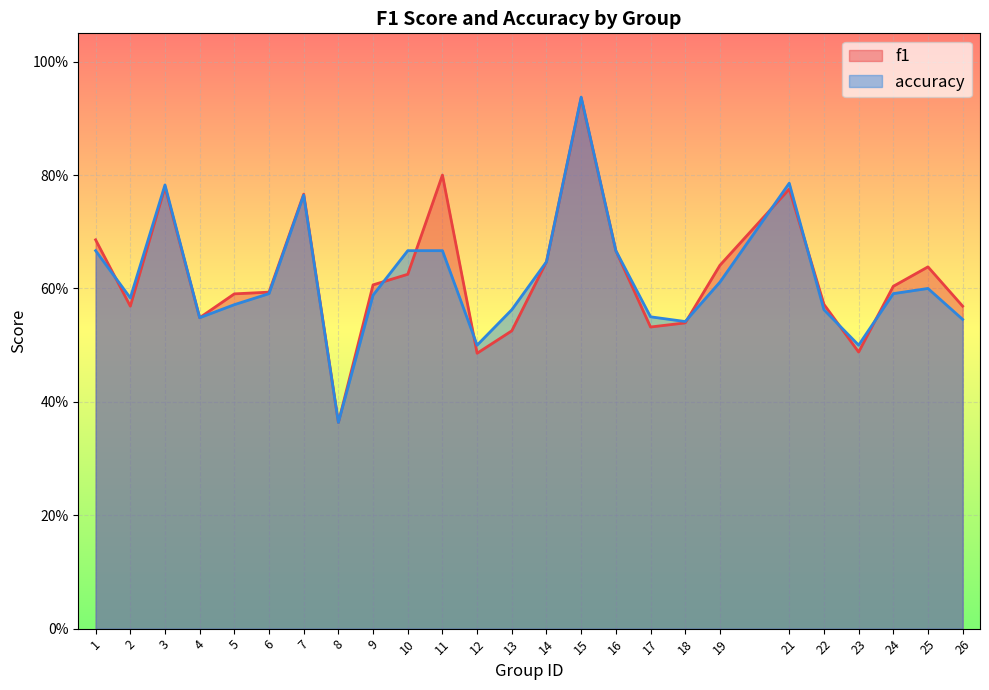

At 4, list the series in order from largest to smallest.

f1, accuracy